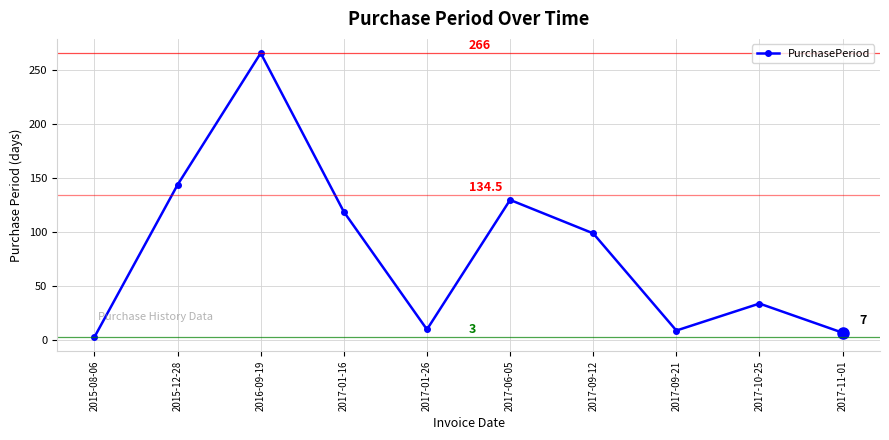

What is the ratio of the value at 2015-12-28 to the value at 2017-09-12?

1.5